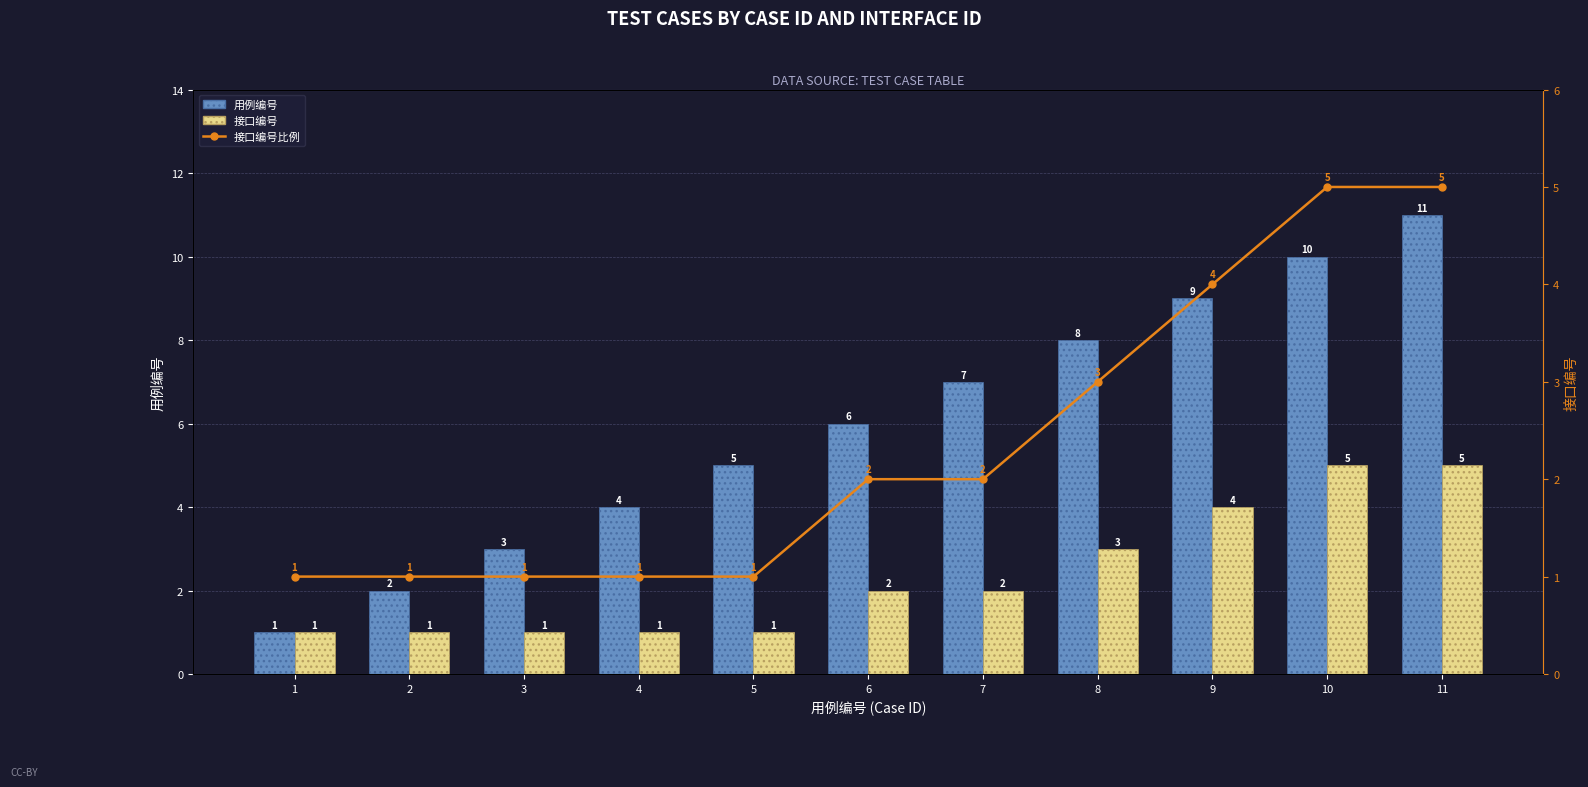

What is the maximum value for 接口编号?

5